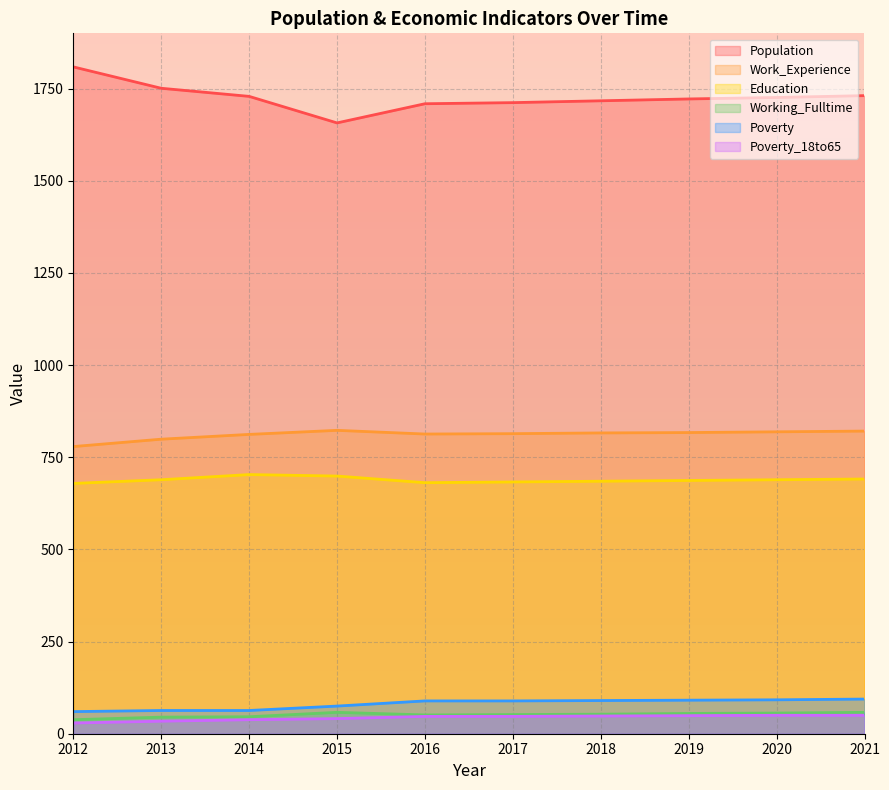

Rank the categories by Working_Fulltime value from highest to lowest.

2015, 2021, 2020, 2019, 2018, 2017, 2016, 2014, 2013, 2012